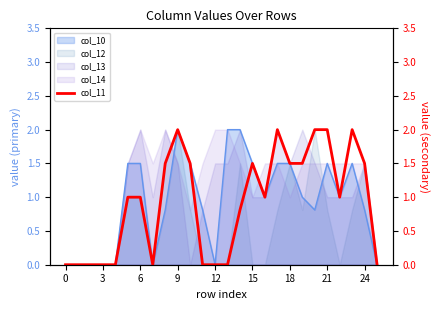

What is the maximum value for col_13?

2.0